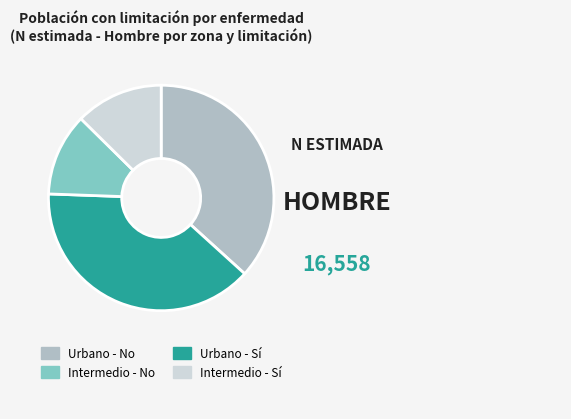

Is there a majority slice in this chart?

No